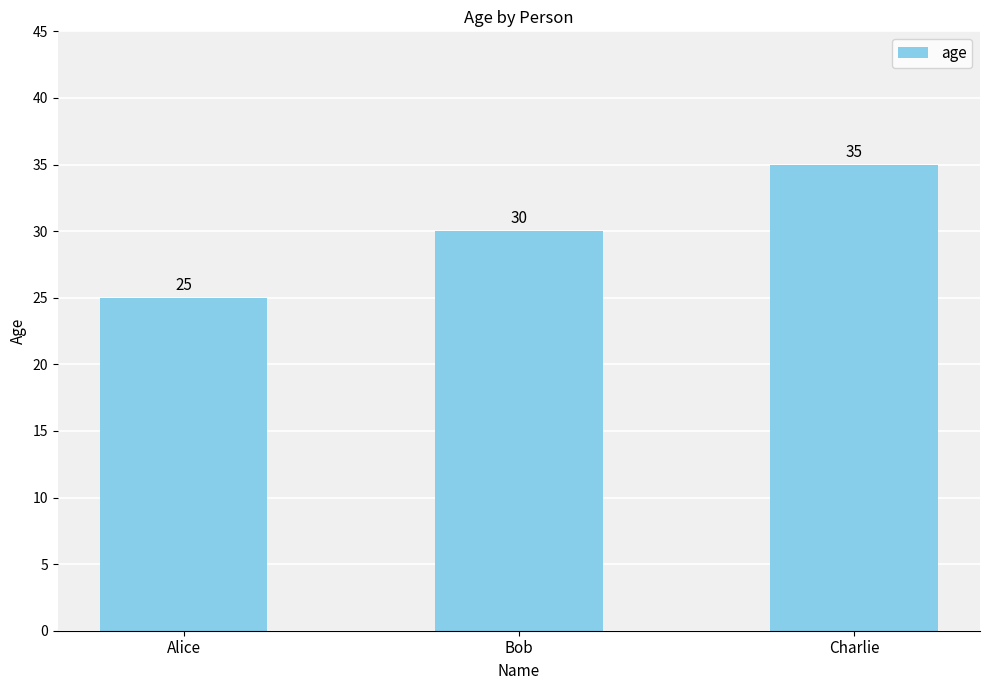

What is the maximum value shown in the chart?

35